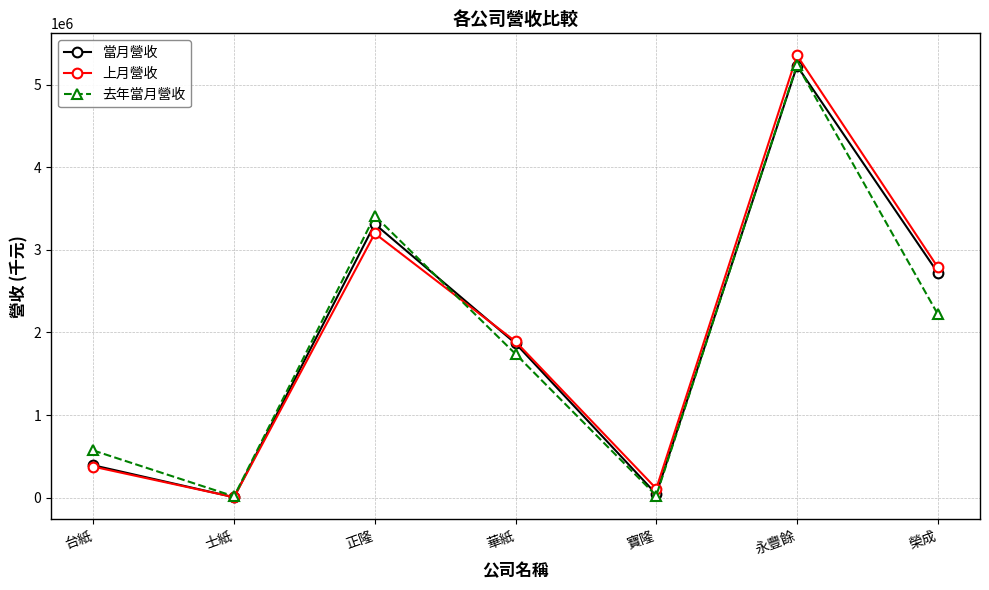

What is the total value across all series at 士紙?

28428